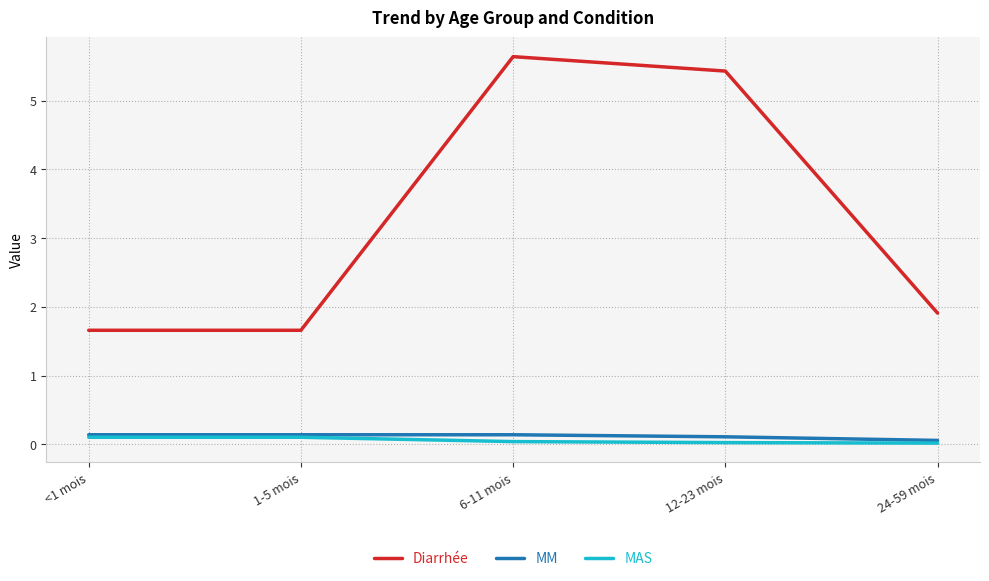

What is the total value across all series at 24-59 mois?

2.0